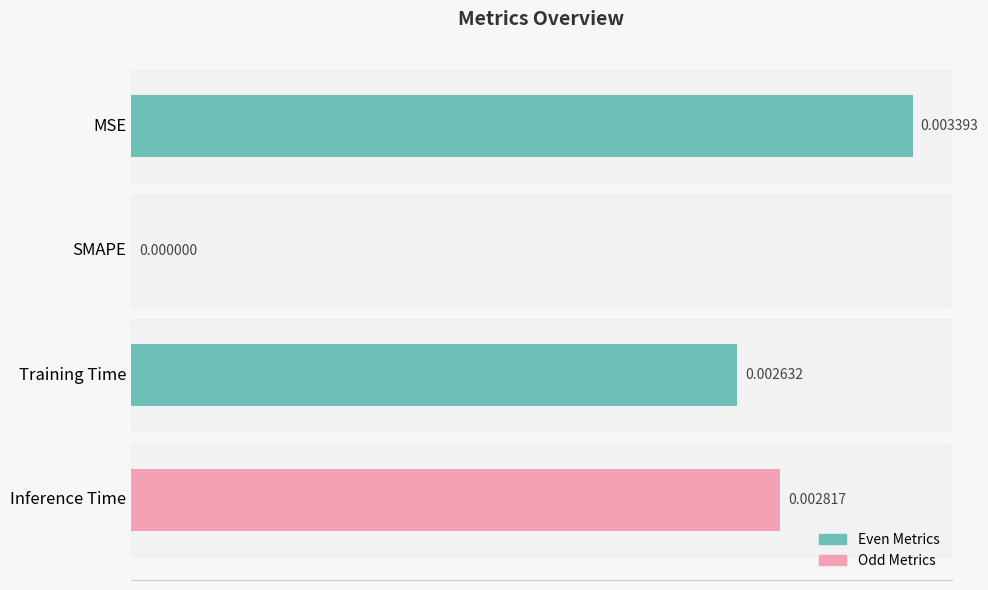

Where is the data nearest to the value 0?

SMAPE